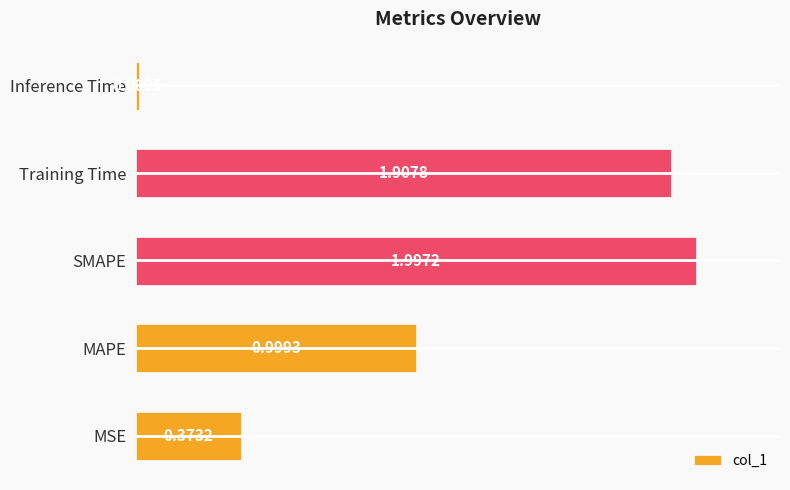

Between Inference Time and Training Time, which is larger?

Training Time